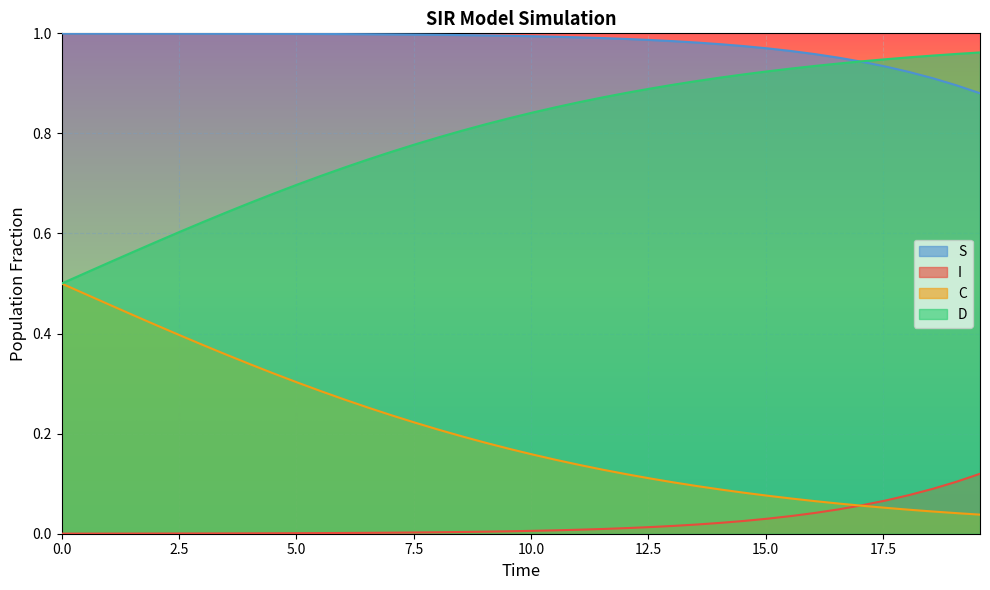

True or false: D and I intersect in this chart.

False